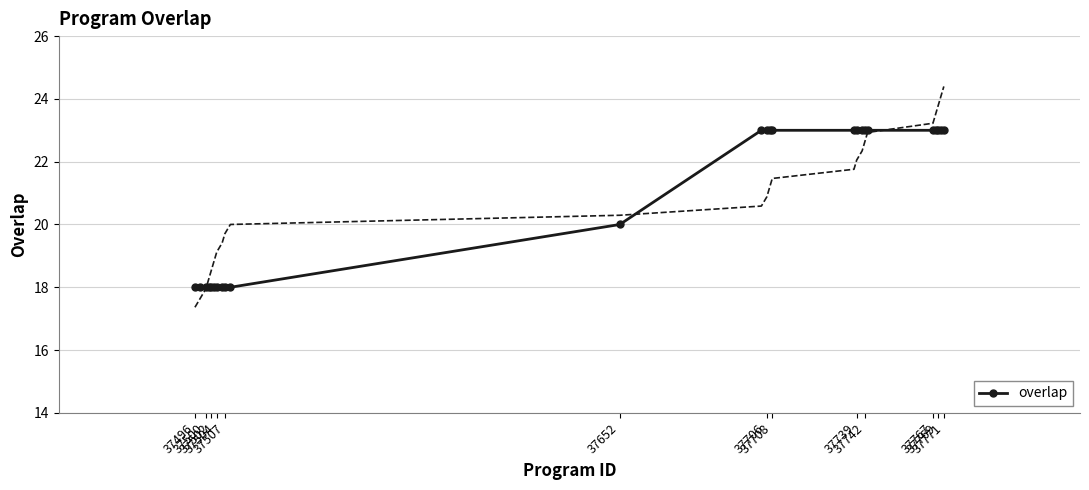

What is the maximum value for overlap?

23